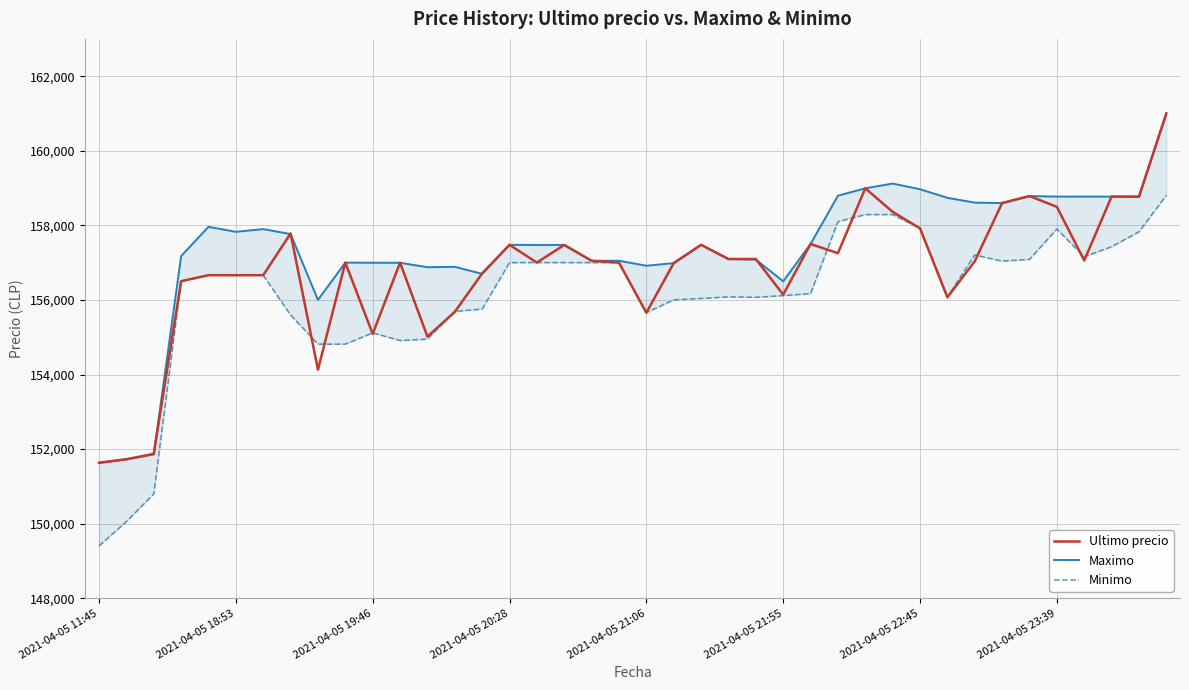

What is the minimum value for Ultimo precio?

151633